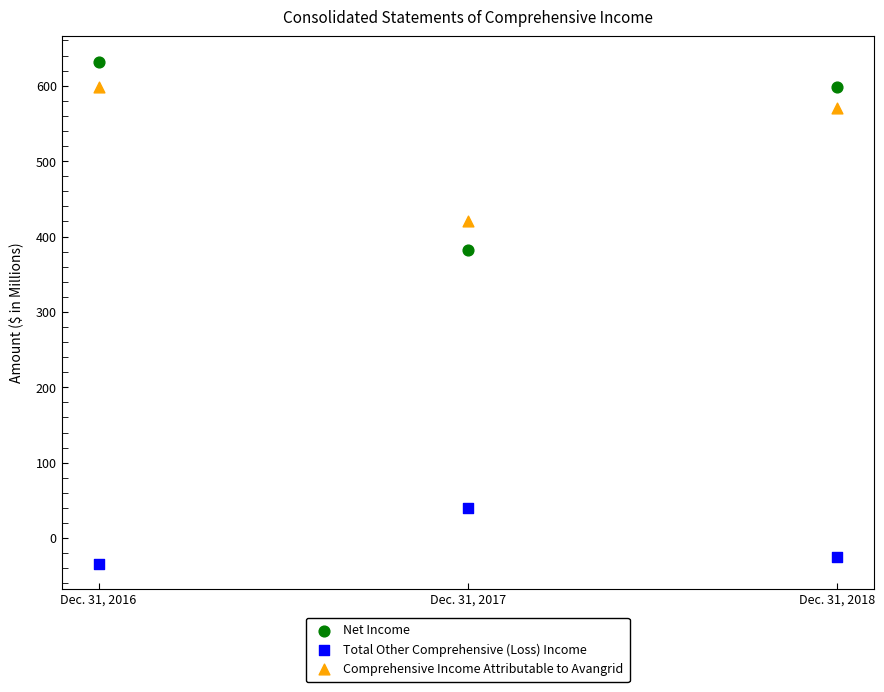

In the Comprehensive Income Attributable to Avangrid series, what Y value is closest to 509?

570